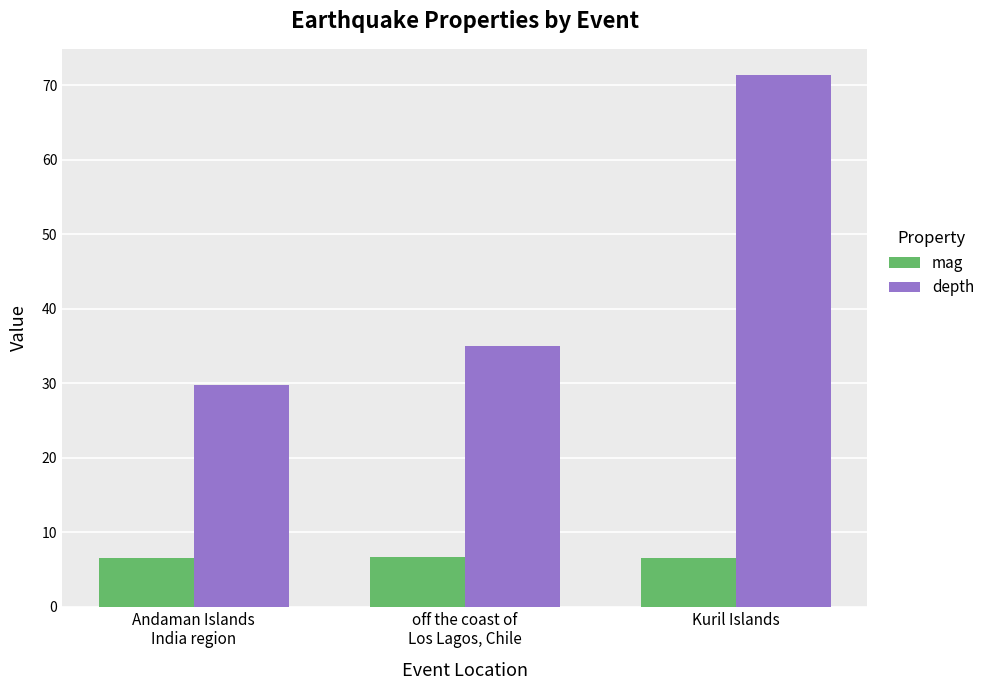

List the series in order of their peak value, lowest first.

mag, depth